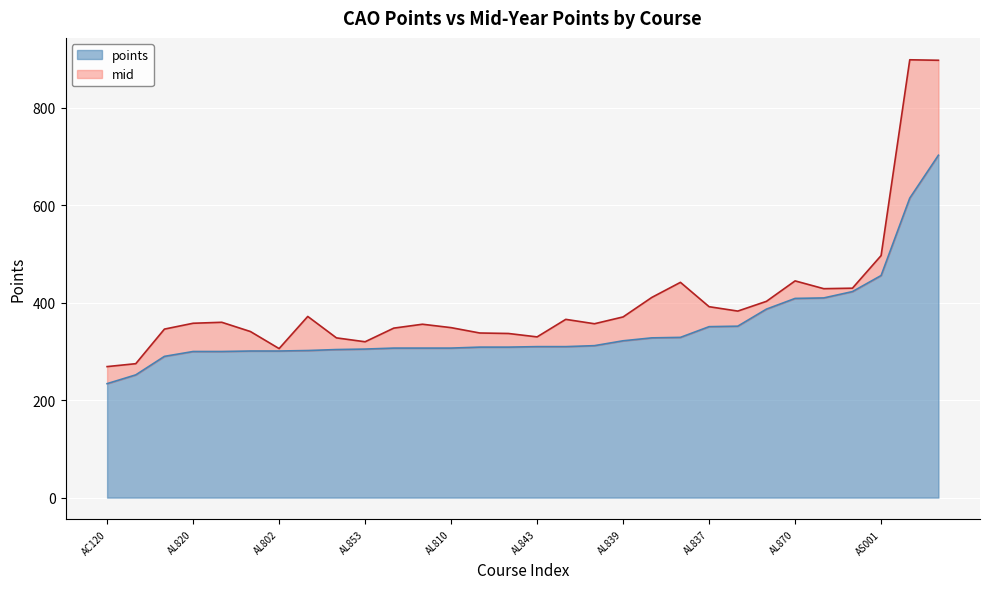

What is the total value across all series at AL841?

853